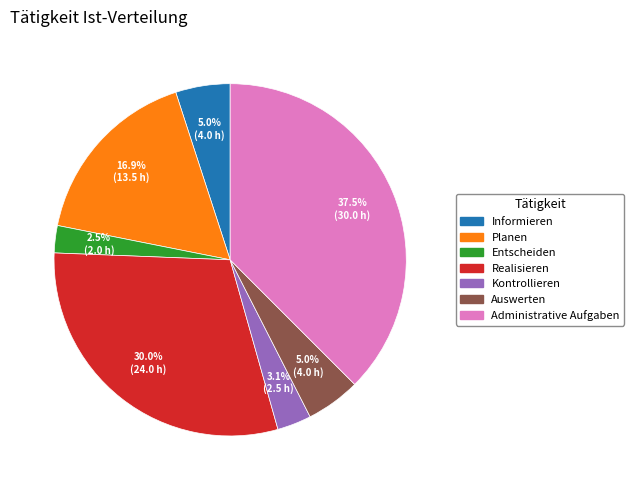

To the nearest percent, what percentage of the pie is Planen?

17%